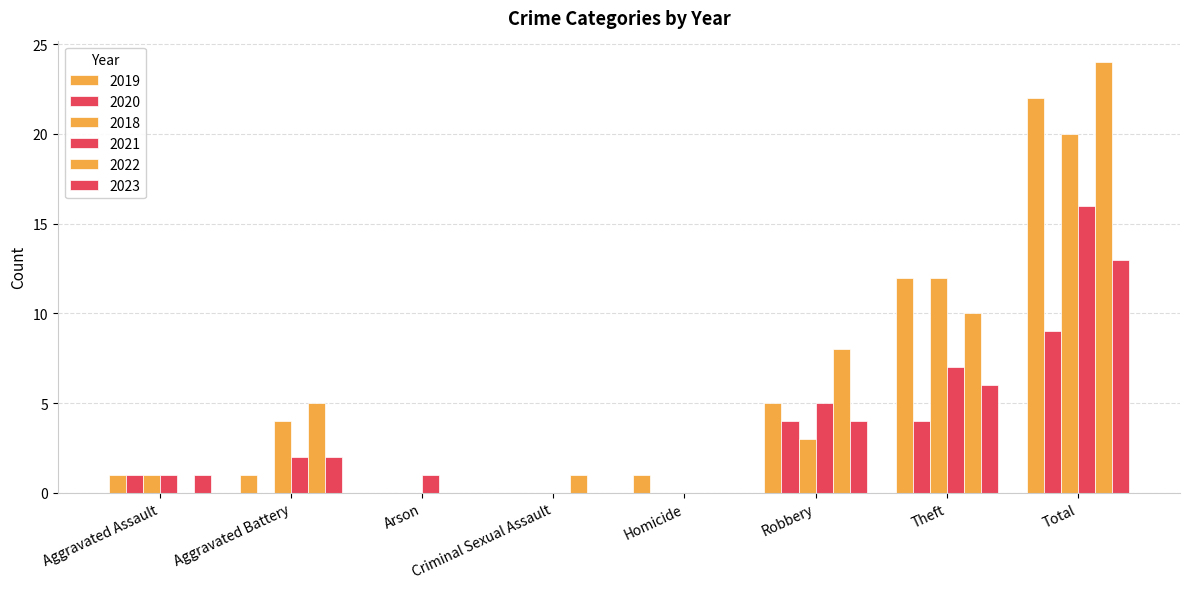

Read the 2020 value at Theft.

4